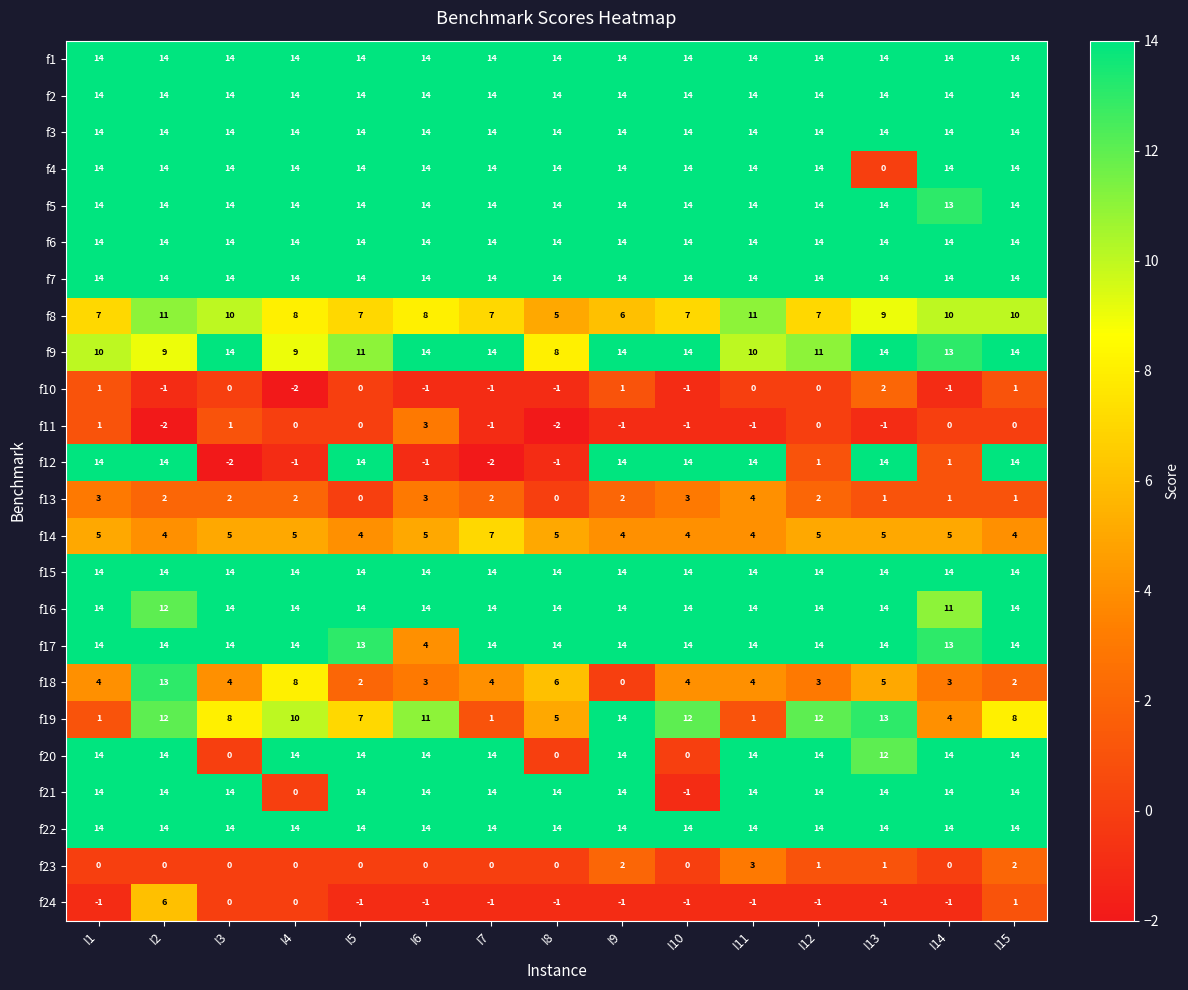

Is it true that f5 equals 14 at I15?

True